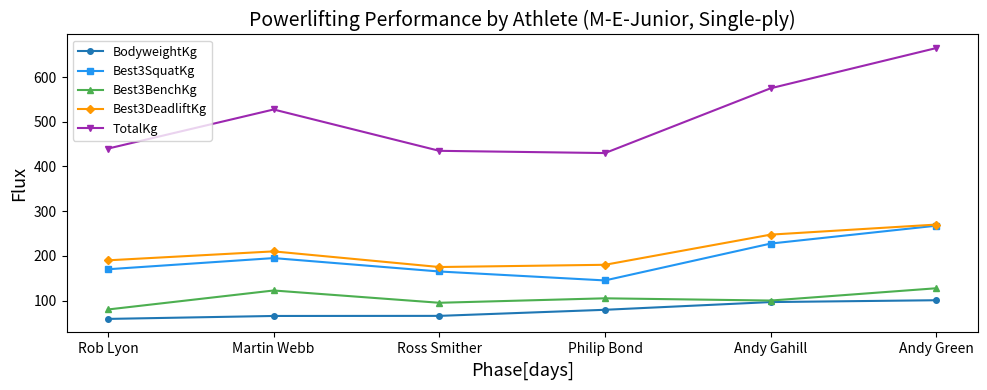

Which series has the largest total across all categories?

TotalKg